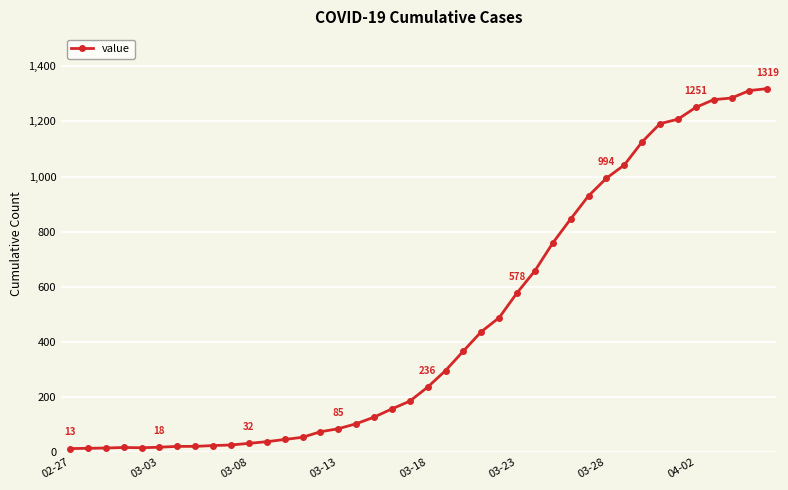

What is the average value?

467